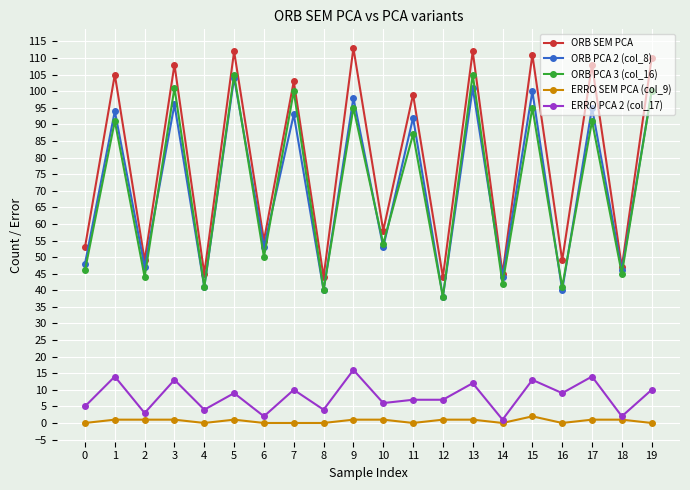

What is the total value across all series at 4?

131